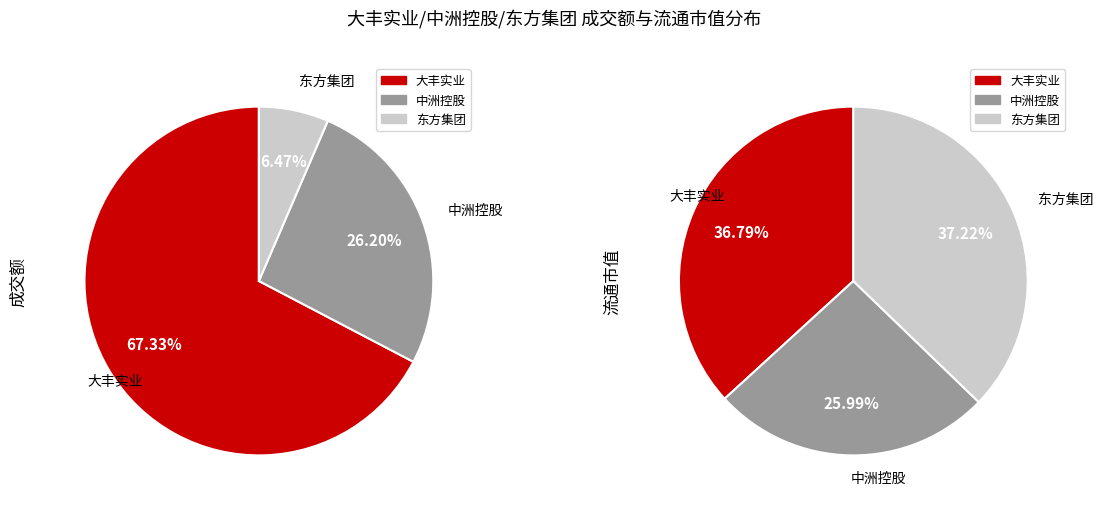

To the nearest percent, what portion does 东方集团 represent?

6%